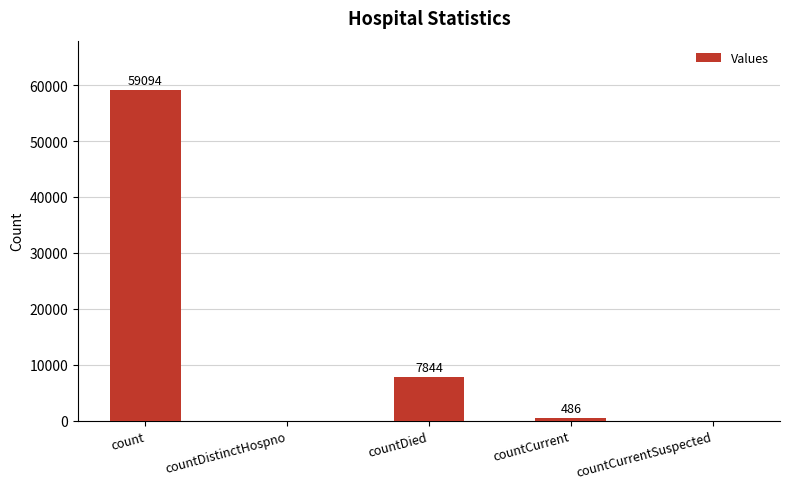

Where is the data nearest to the value 29547?

countDied